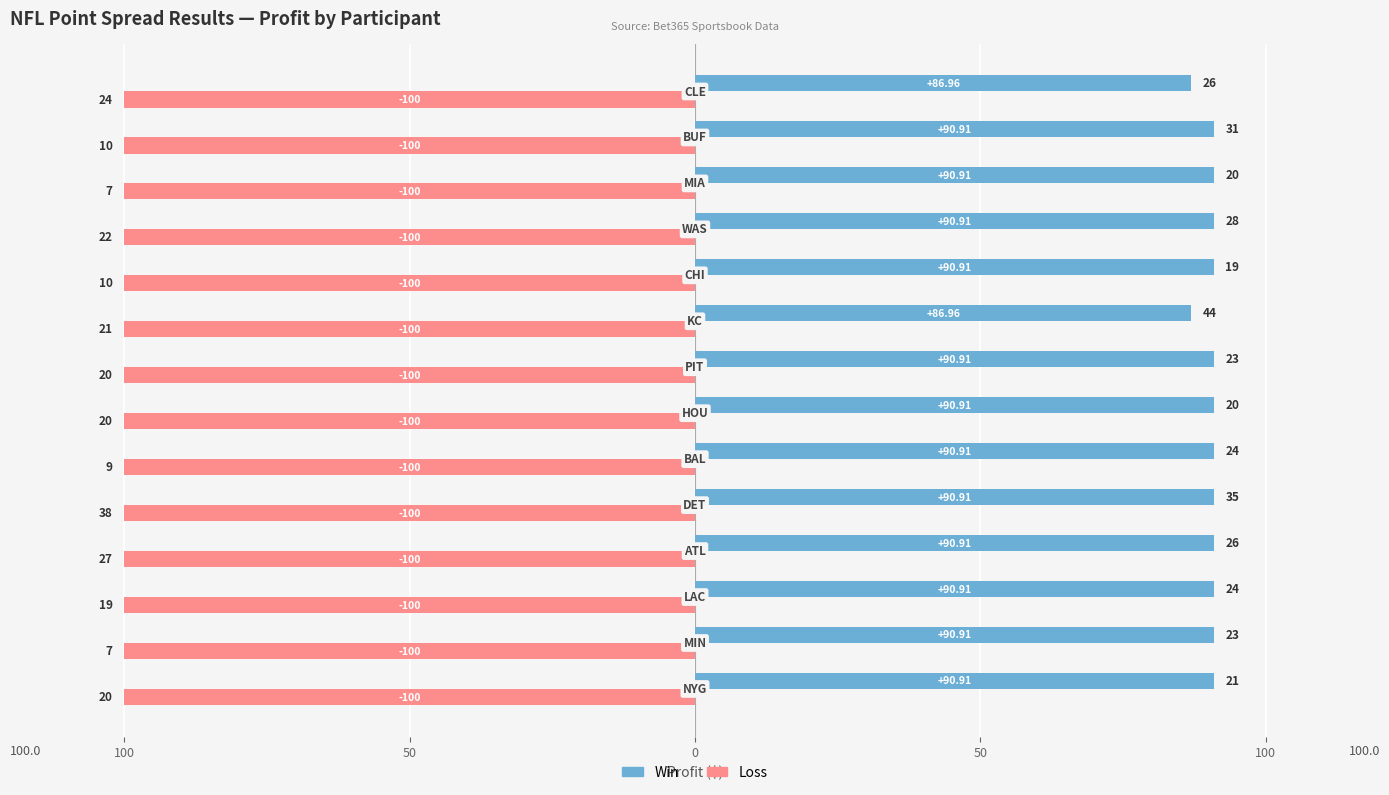

What are all the series names shown in the legend?

Win, Loss